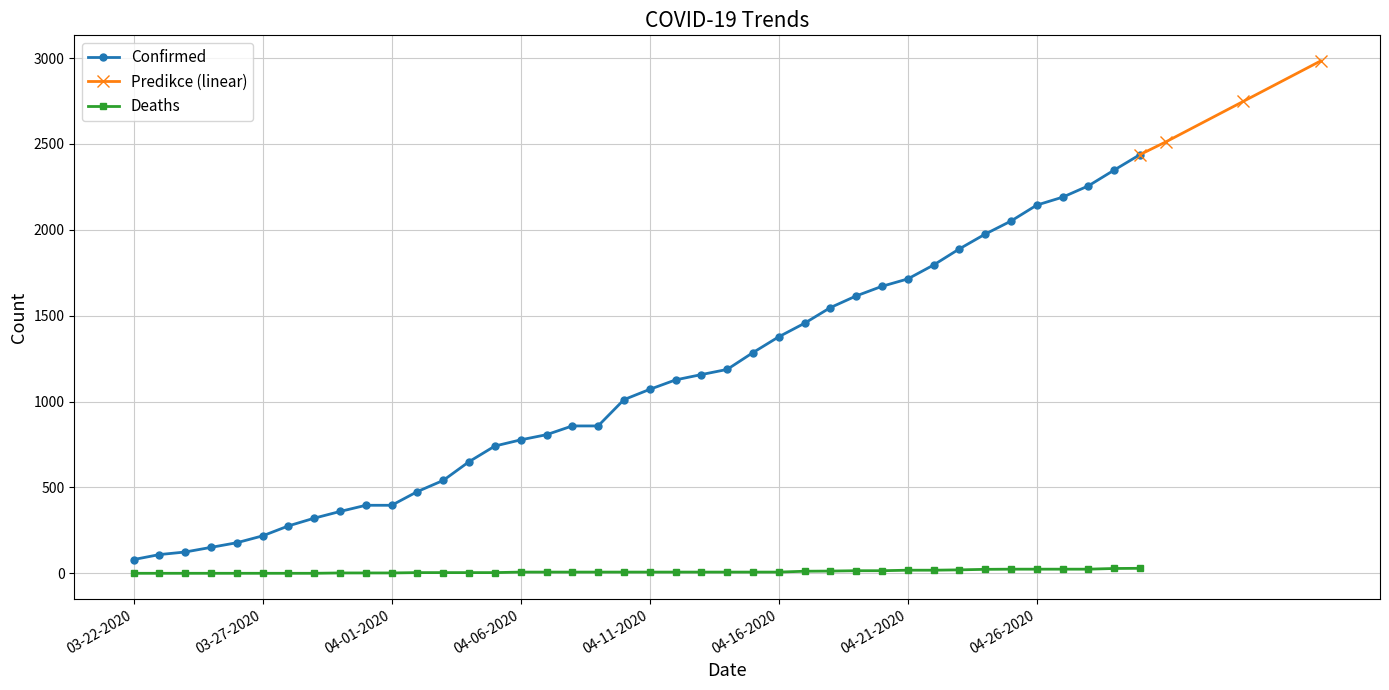

Between 04-04-2020 and 03-22-2020, which is larger?

04-04-2020